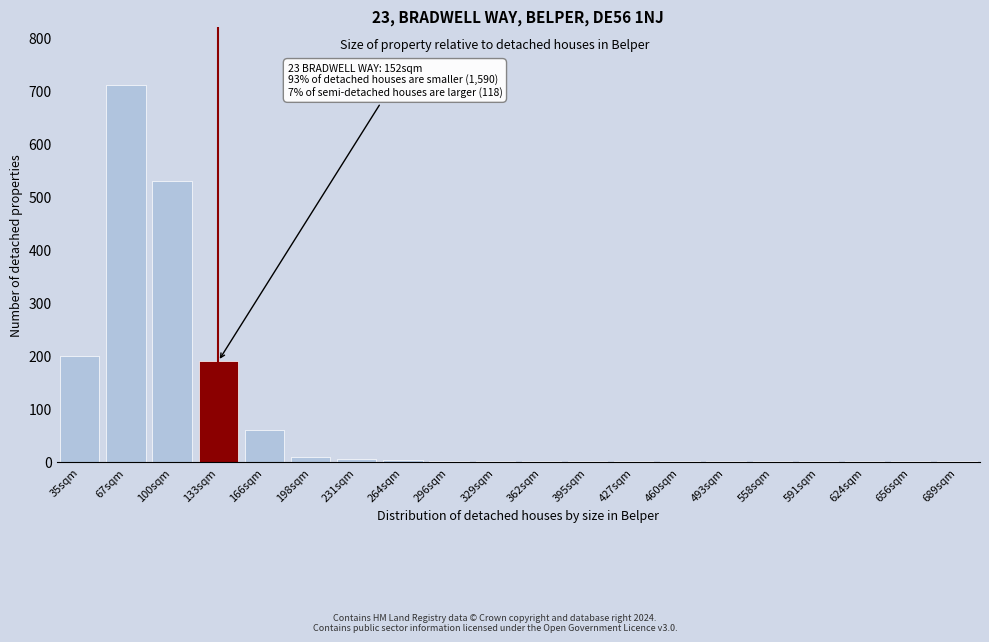

The chart shows a value of 1 at 558sqm. True or false?

True